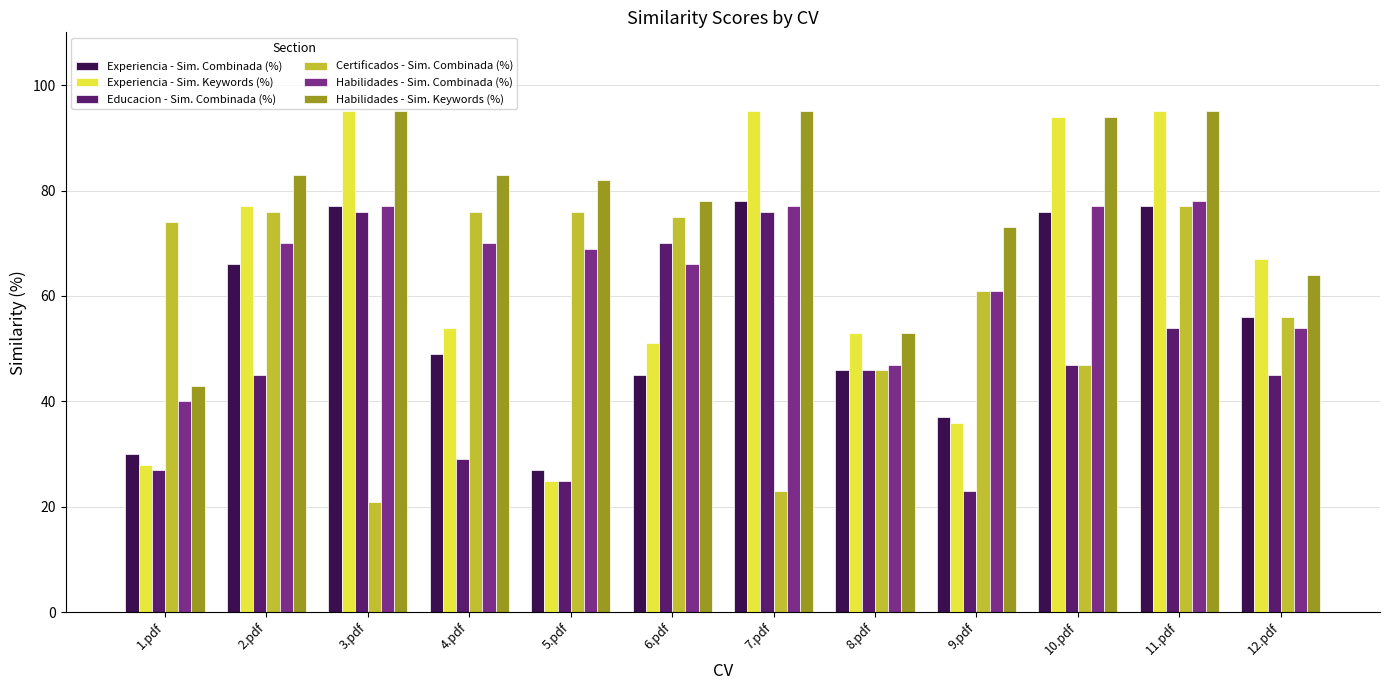

At how many categories does at least one series exceed 89?

4